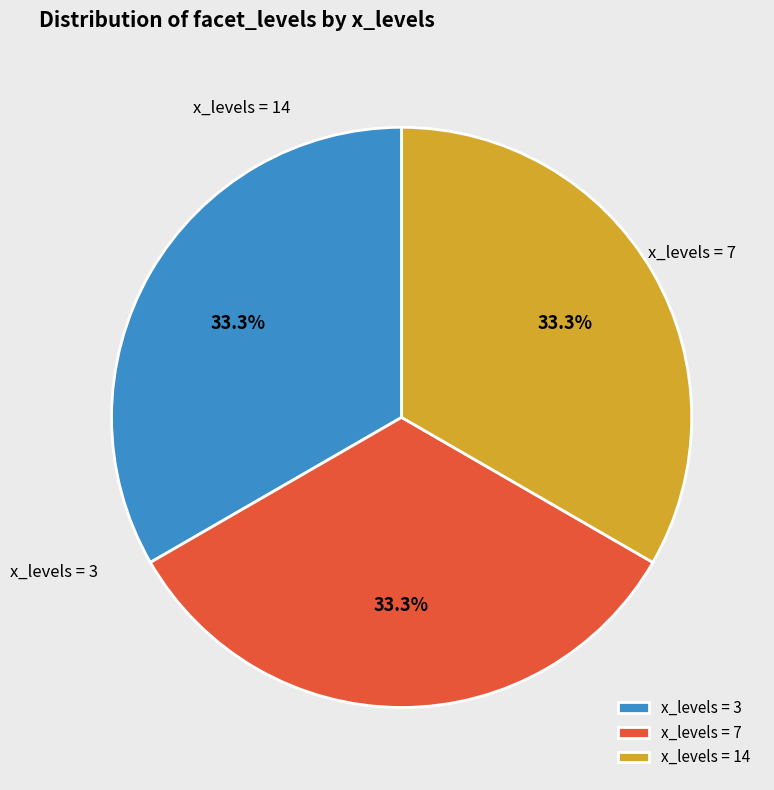

Is there any slice that represents more than half of the pie?

No